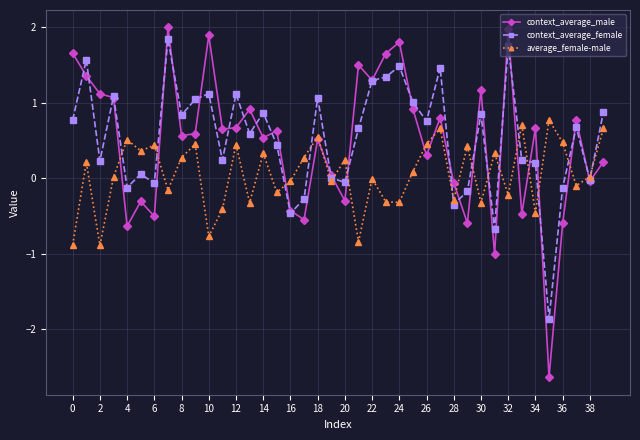

Which series has the largest total across all categories?

context_average_female